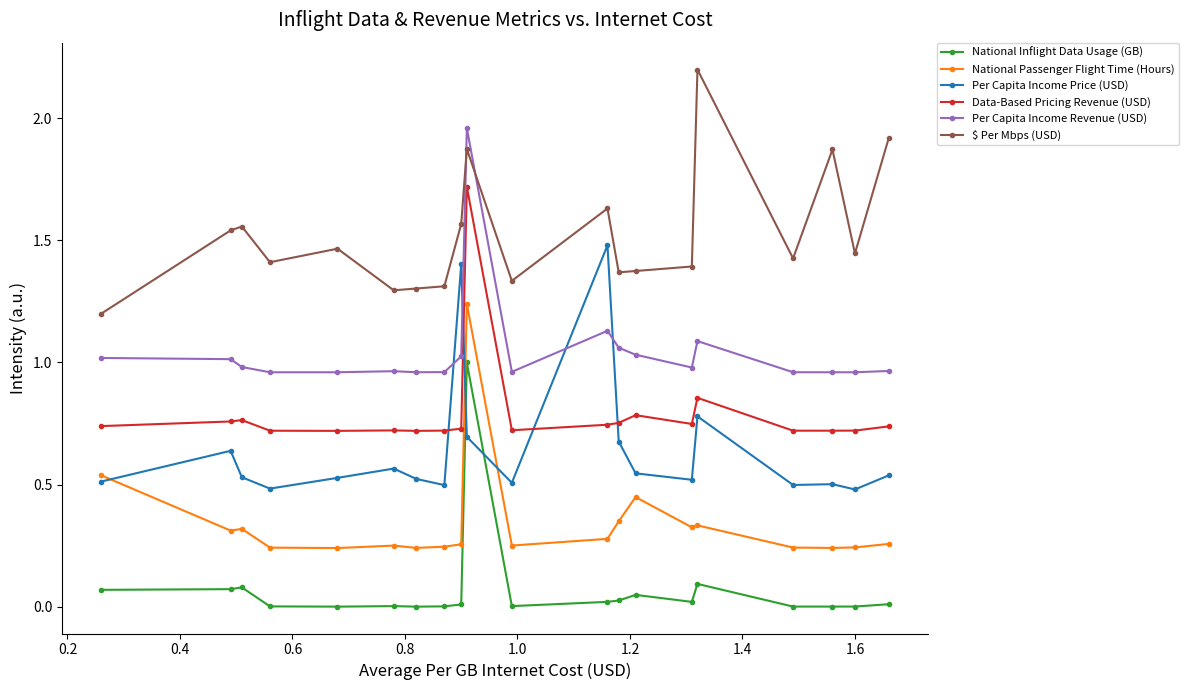

Which series ends up on top after the final intersection of National Inflight Data Usage (GB) and Per Capita Income Price (USD)?

Per Capita Income Price (USD)